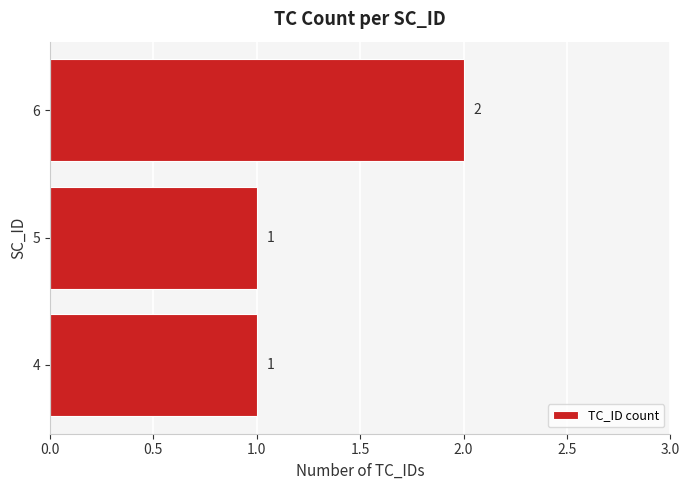

True or false: the data shows 2 at 6.

True